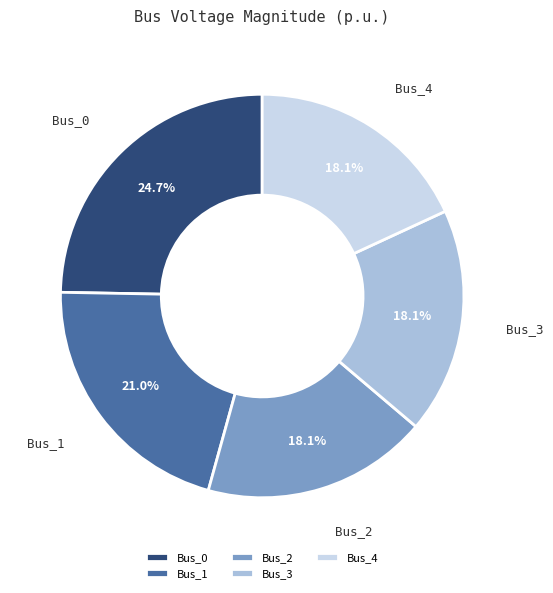

Which slice is the largest?

Bus_0